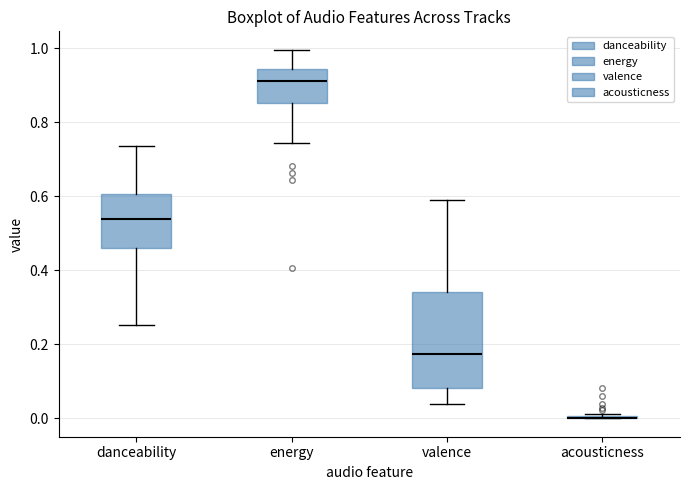

Which box is the tallest, from its lower edge to its upper edge?

valence